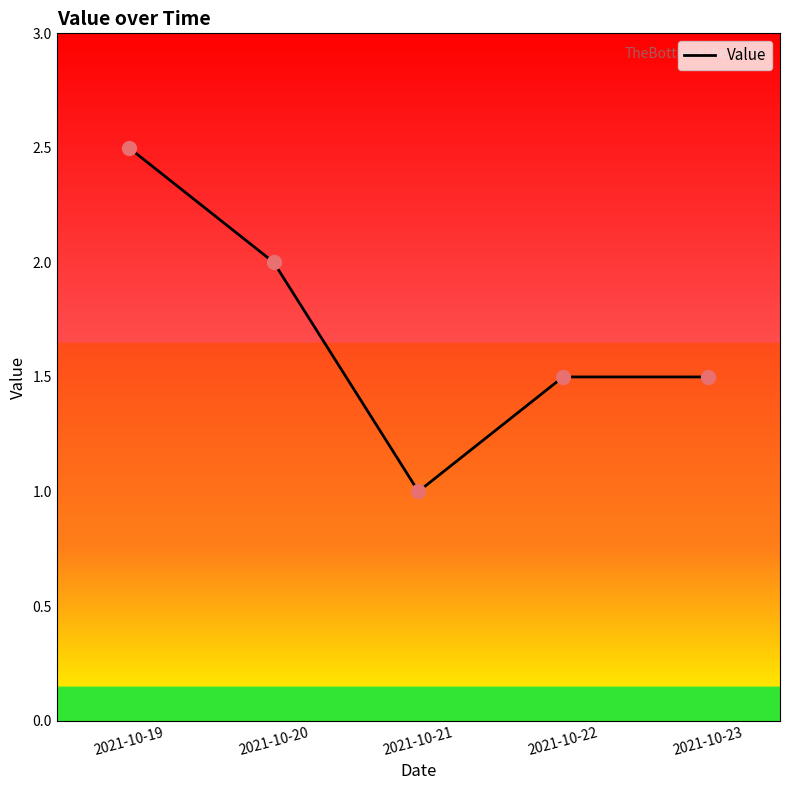

Between 2021-10-19 and 2021-10-23, which is larger?

2021-10-19